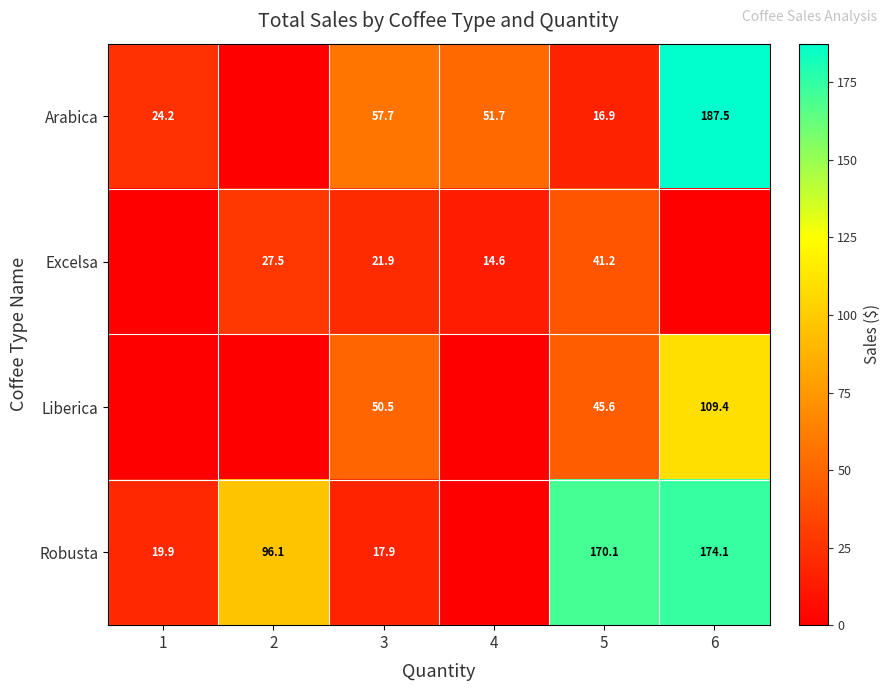

Is it true that Robusta equals 242.6 at 6?

False